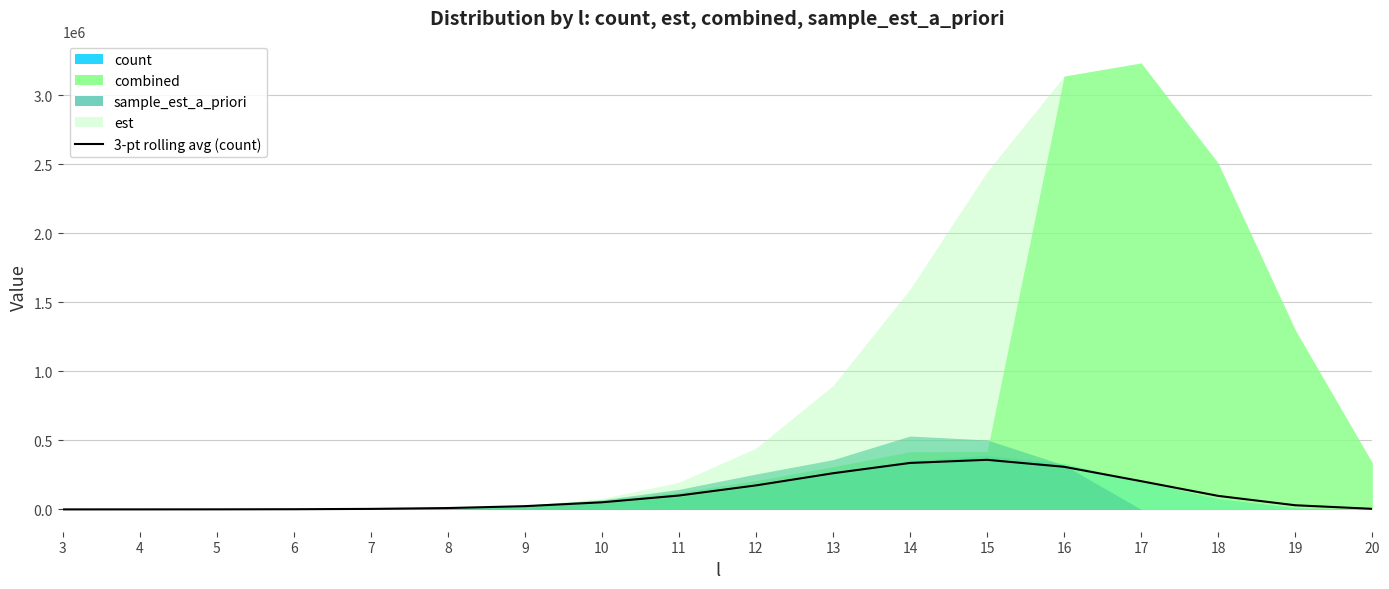

Which label corresponds to the largest value in the chart?

15